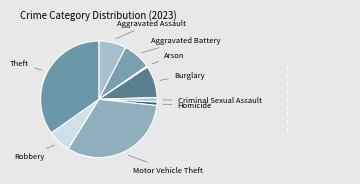

Count the number of slices in the pie.

9